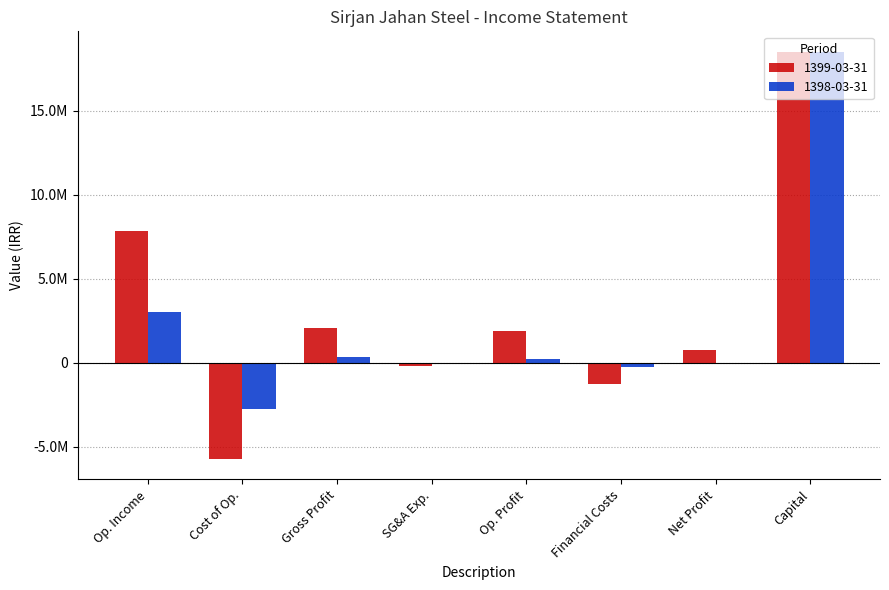

What are all the series names shown in the legend?

1399-03-31, 1398-03-31